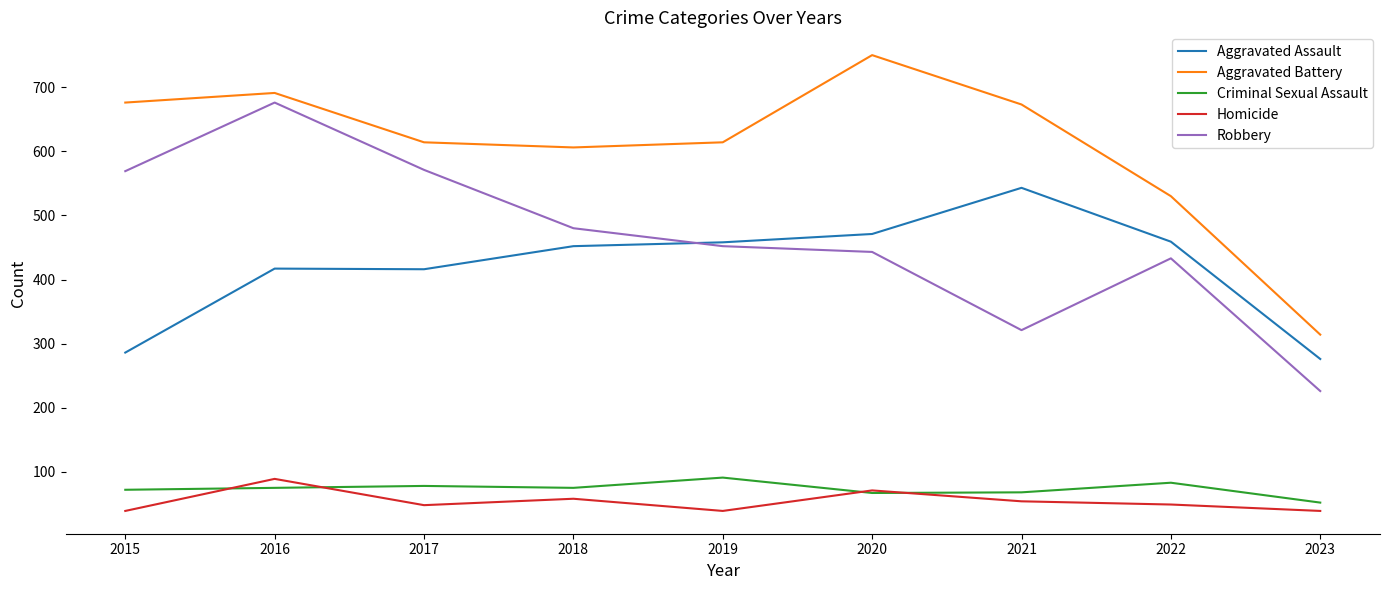

What is the average value of the Homicide series?

54